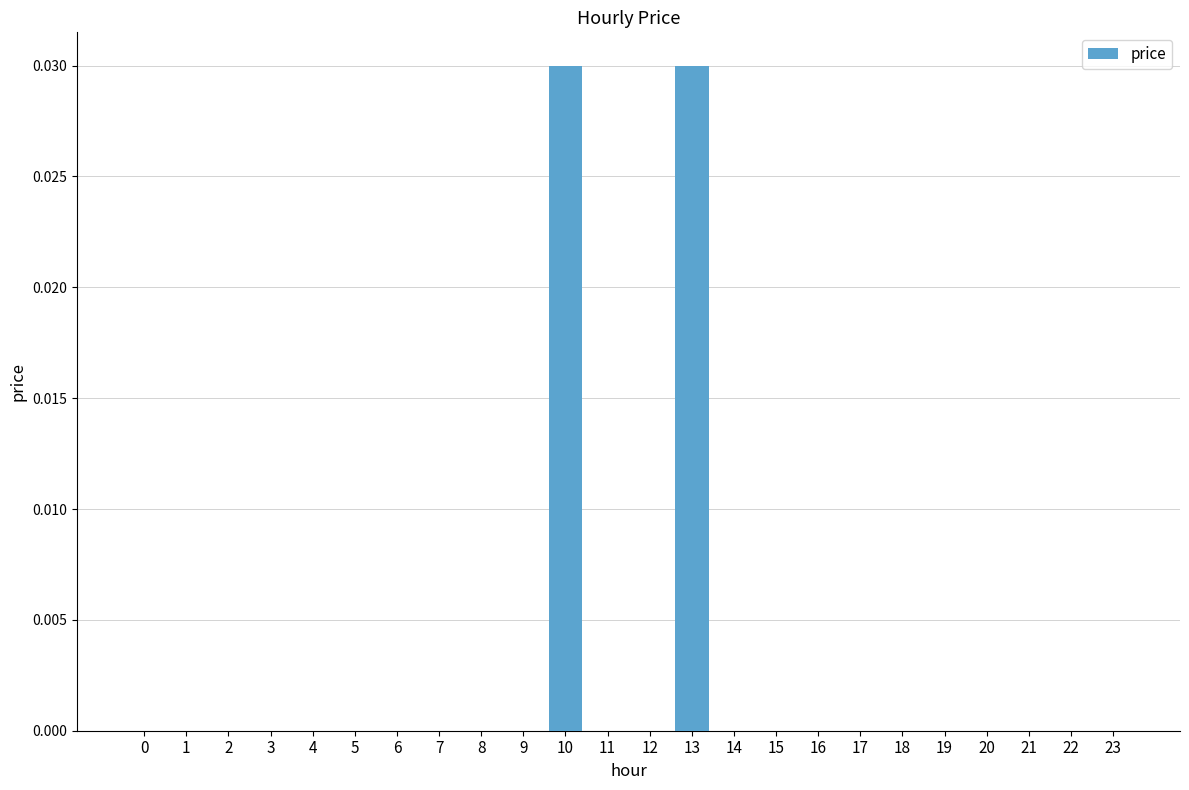

Which has a higher value, 13 or 20?

13